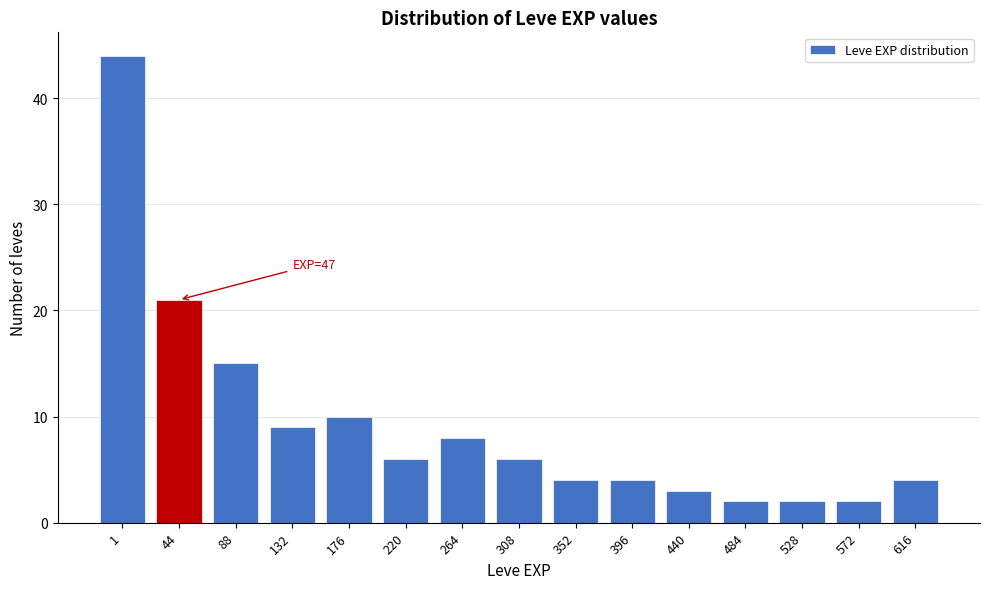

Reading left to right, transcribe all the data shown in this chart.

1=44	44=21	88=15	132=9	176=10	220=6	264=8	308=6	352=4	396=4	440=3	484=2	528=2	572=2	616=4